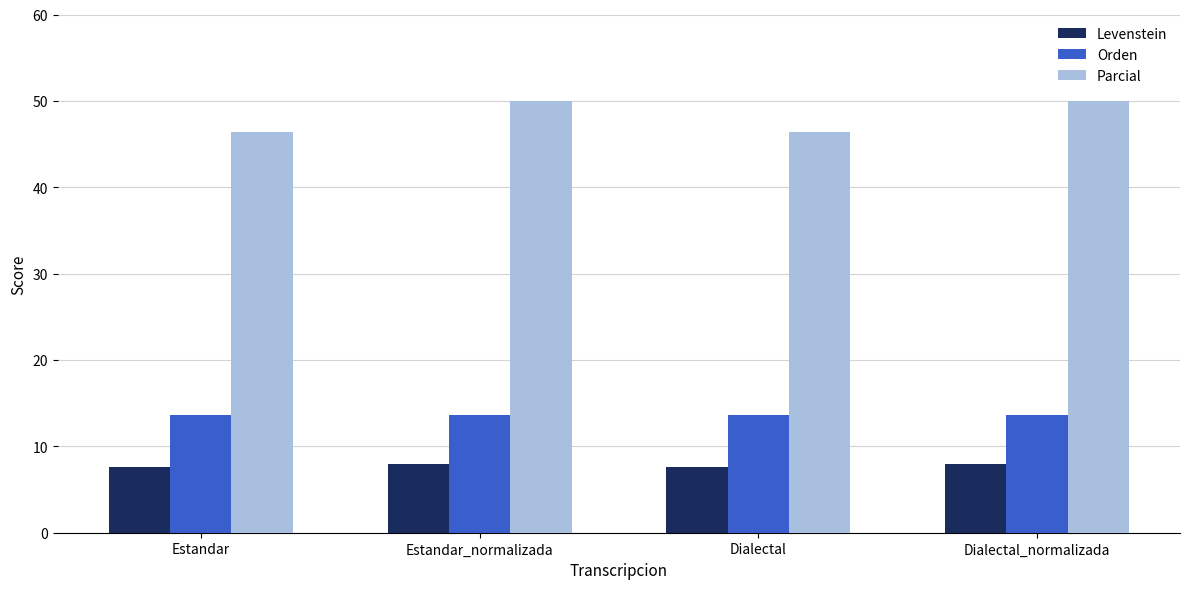

How many series are shown in this chart?

3